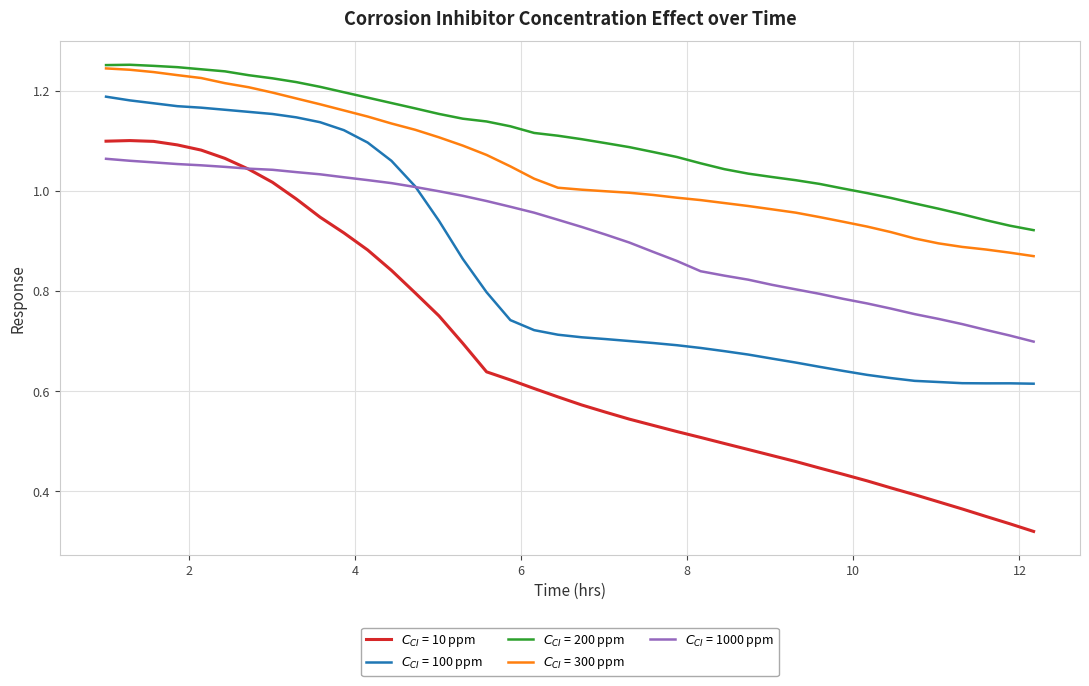

True or false: $C_{CI}$ = 200 ppm and $C_{CI}$ = 300 ppm cross at least once.

False